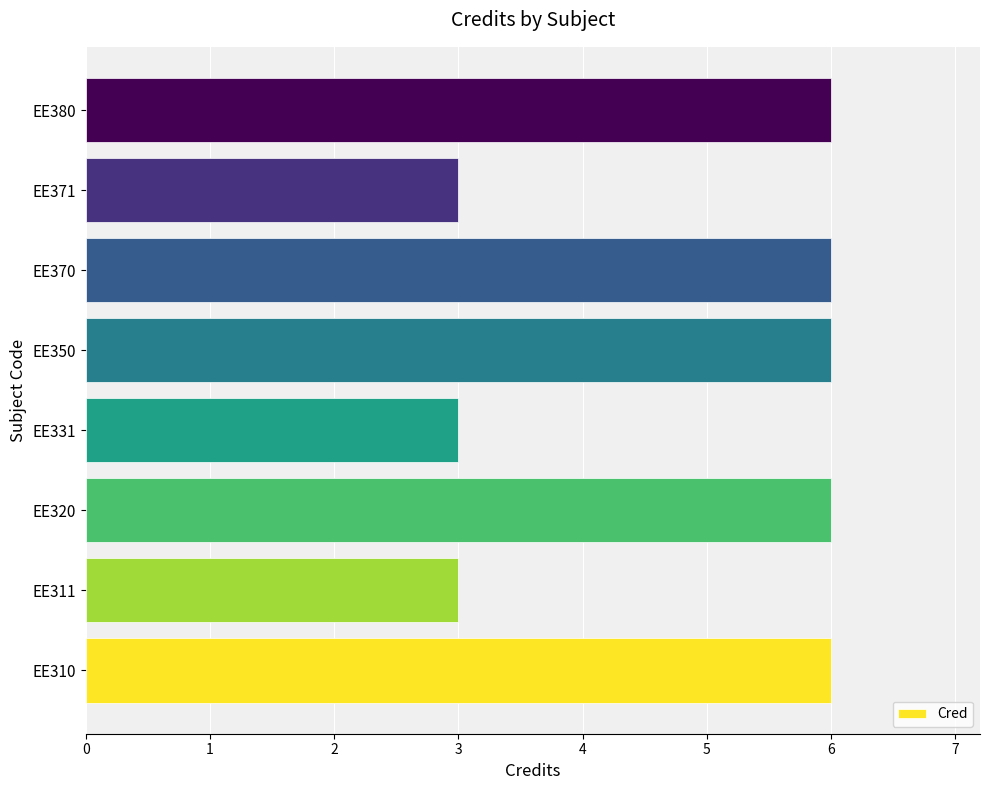

Which has a higher value, EE380 or EE331?

EE380